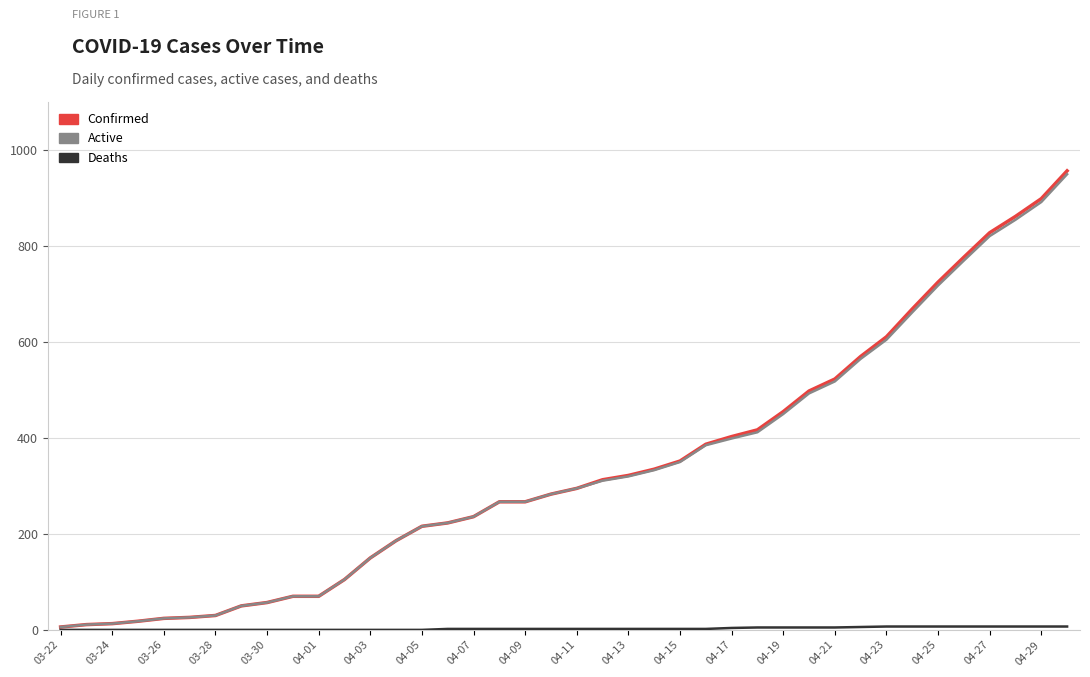

What is the maximum value for Active?

950